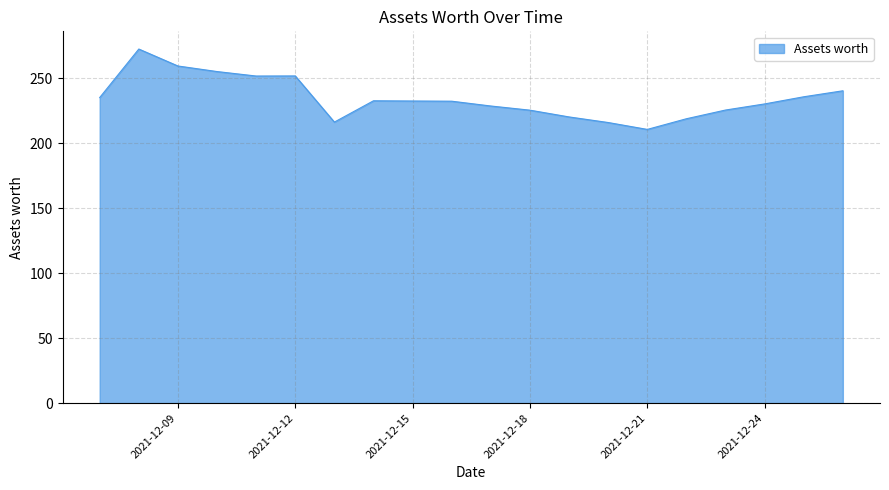

What is the maximum value shown in the chart?

272.3